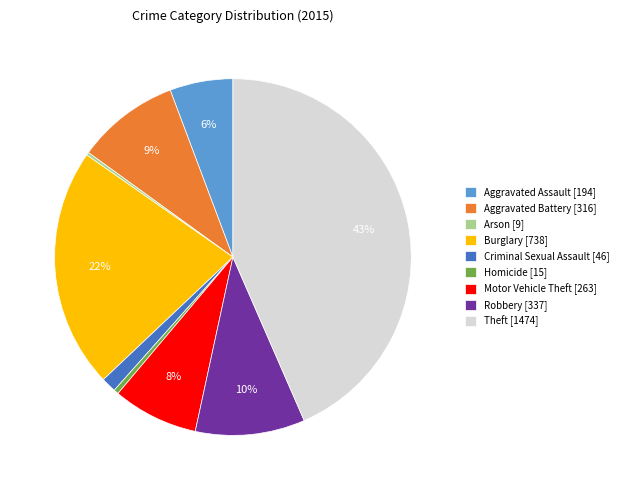

The Robbery slice represents 10% of the pie. True or false?

True